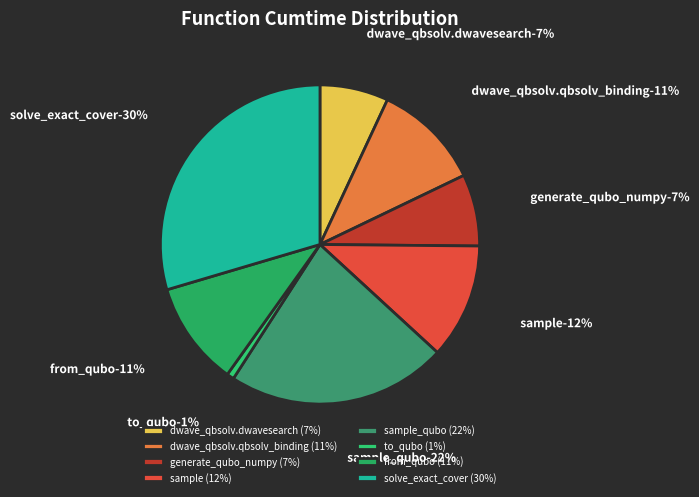

Which has a higher value, dwave_qbsolv.dwavesearch or sample_qubo?

sample_qubo